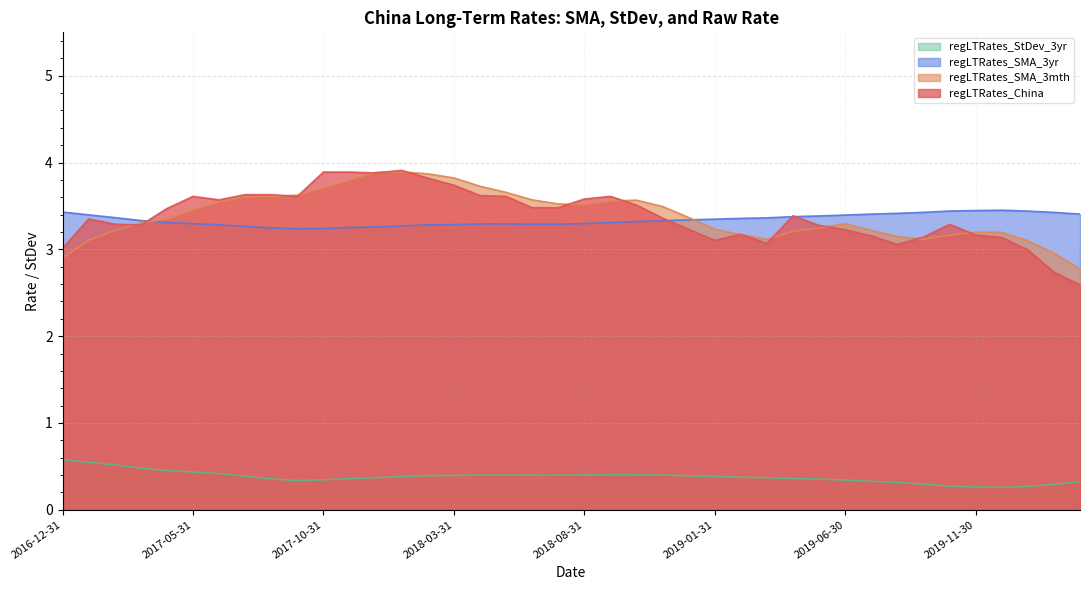

At how many categories does at least one series exceed 2?

40